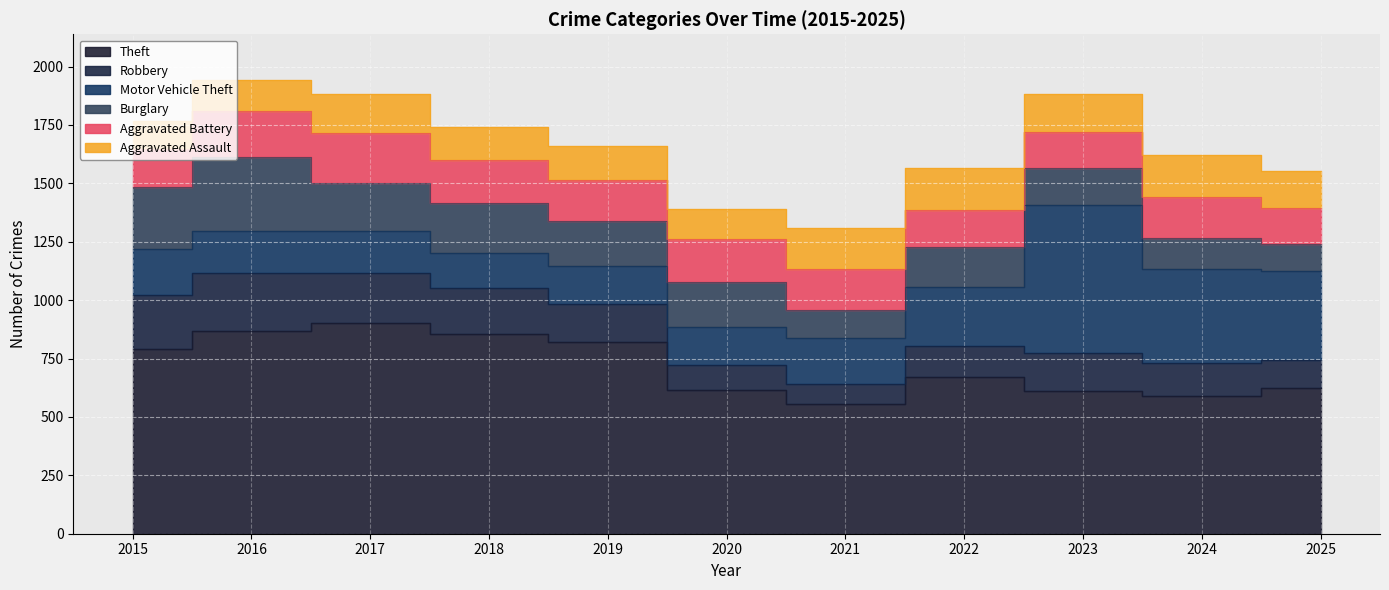

What are all the series names shown in the legend?

Theft, Robbery, Motor Vehicle Theft, Burglary, Aggravated Battery, Aggravated Assault